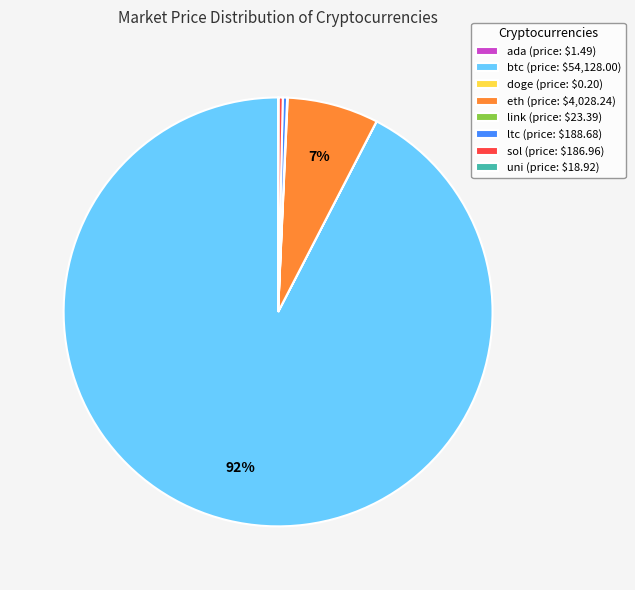

To the nearest percent, what is the average slice percentage?

12%